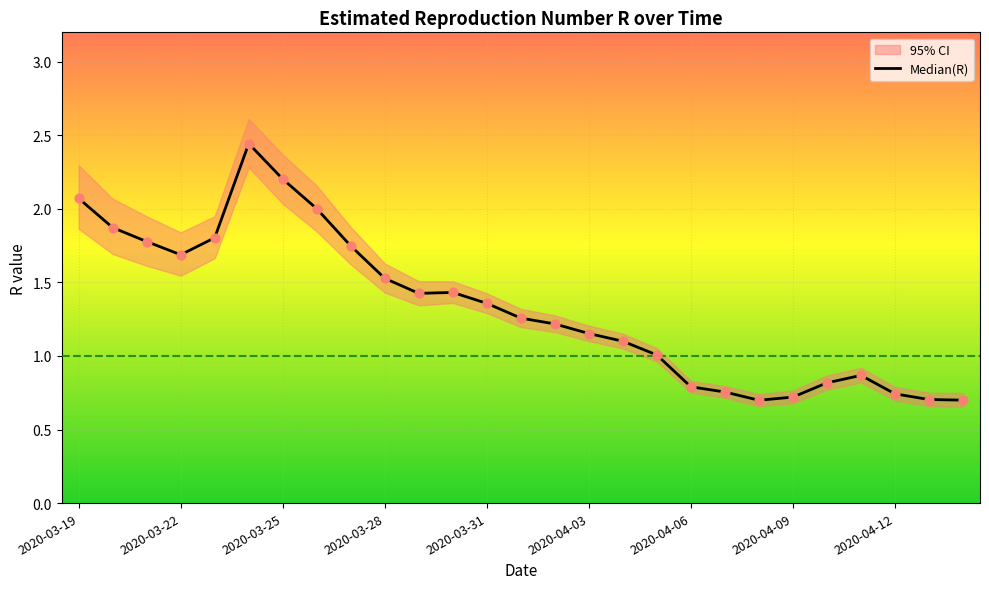

What is the change in value from 17 to 23?

-0.1